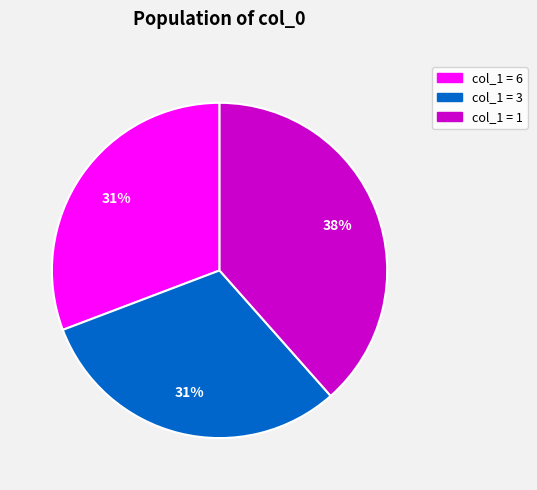

Is there a majority slice in this chart?

No